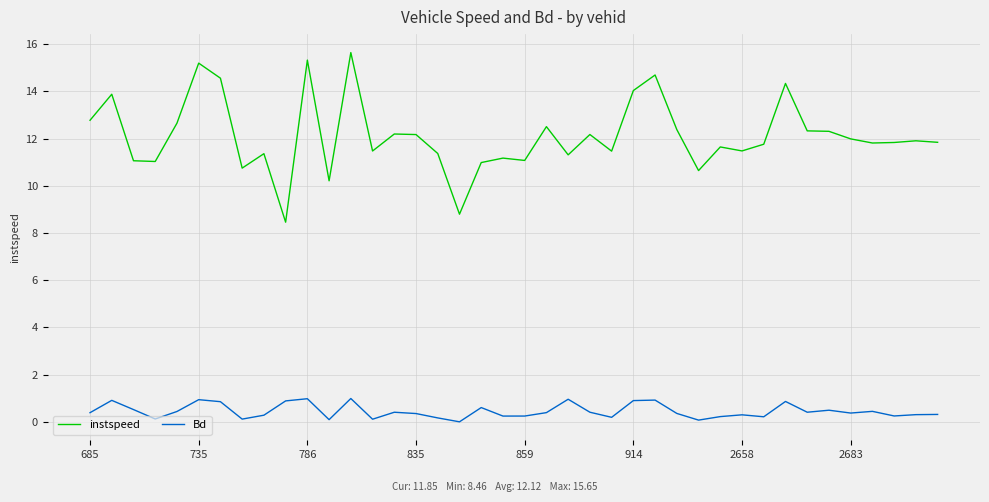

True or false: Bd and instspeed cross at least once.

False